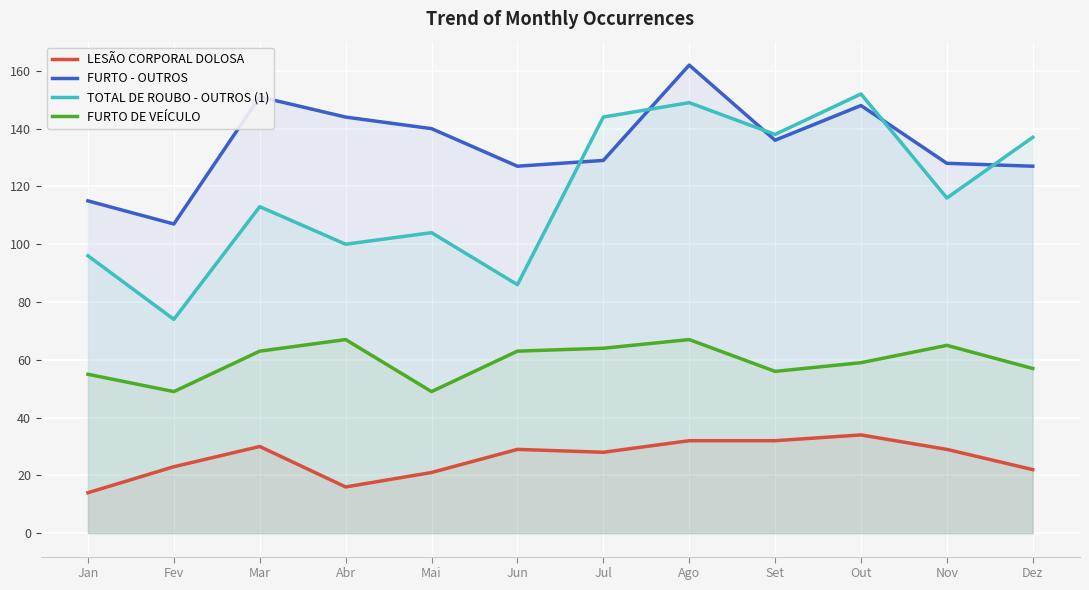

Which series has the widest spread of values?

TOTAL DE ROUBO - OUTROS (1)